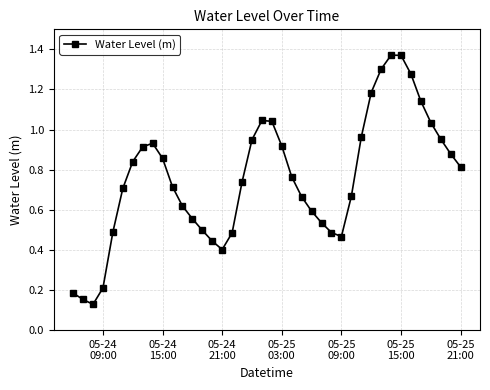

What is the sum of all values?

30.3